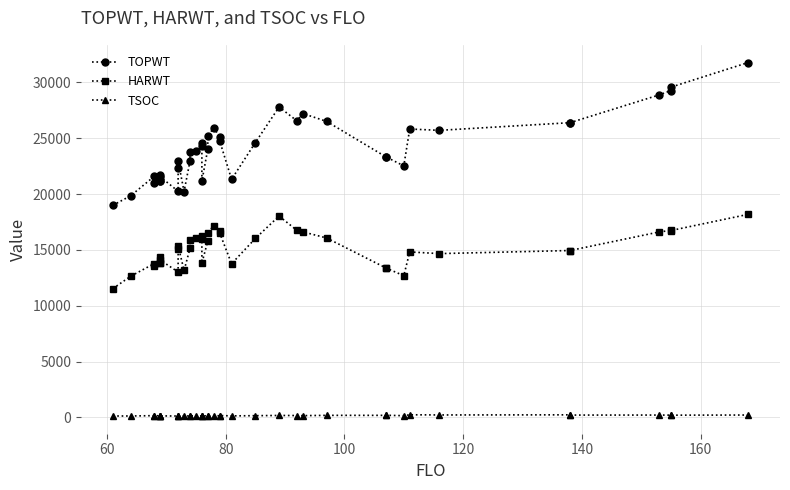

What is the difference between the second highest and minimum values in the TSOC series?

109